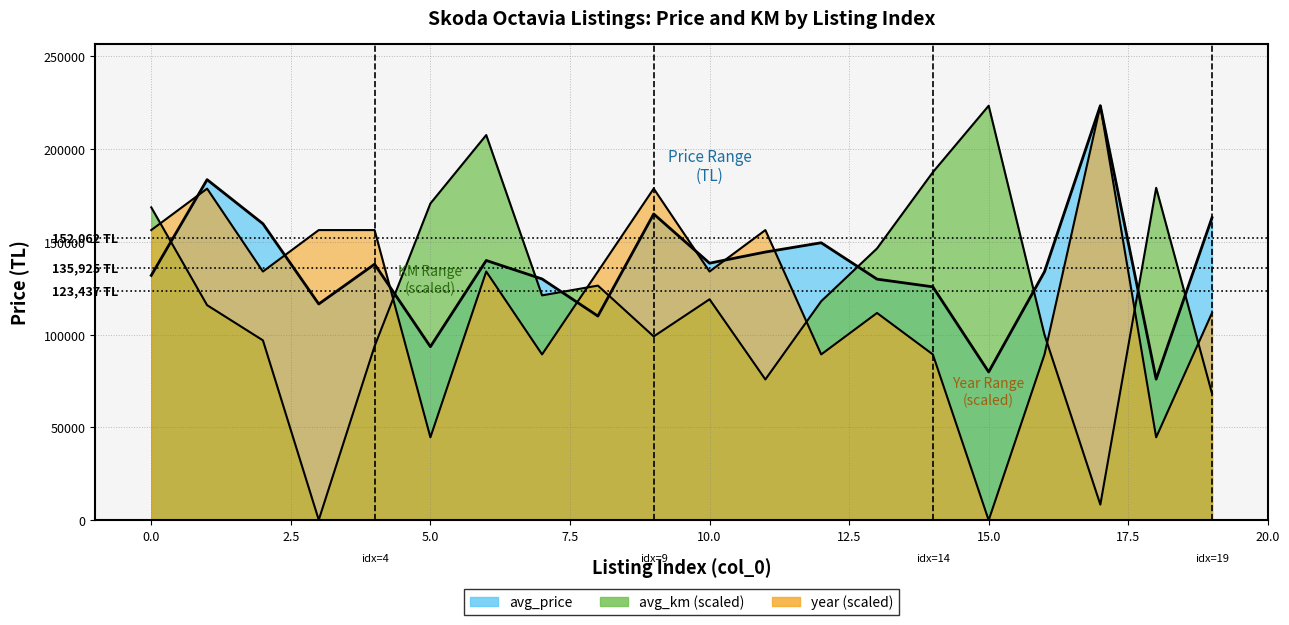

Is the value of avg_price at 2 greater than the value of year at 9?

No